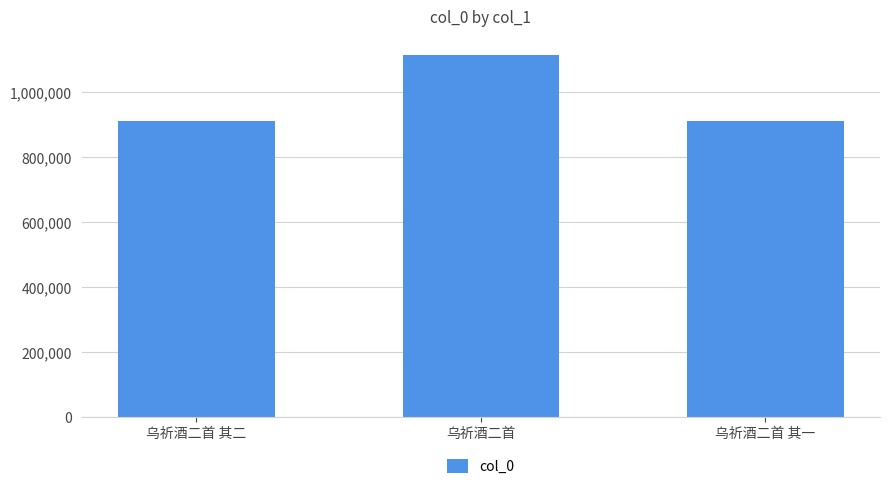

What is the sum of all values?

2939707